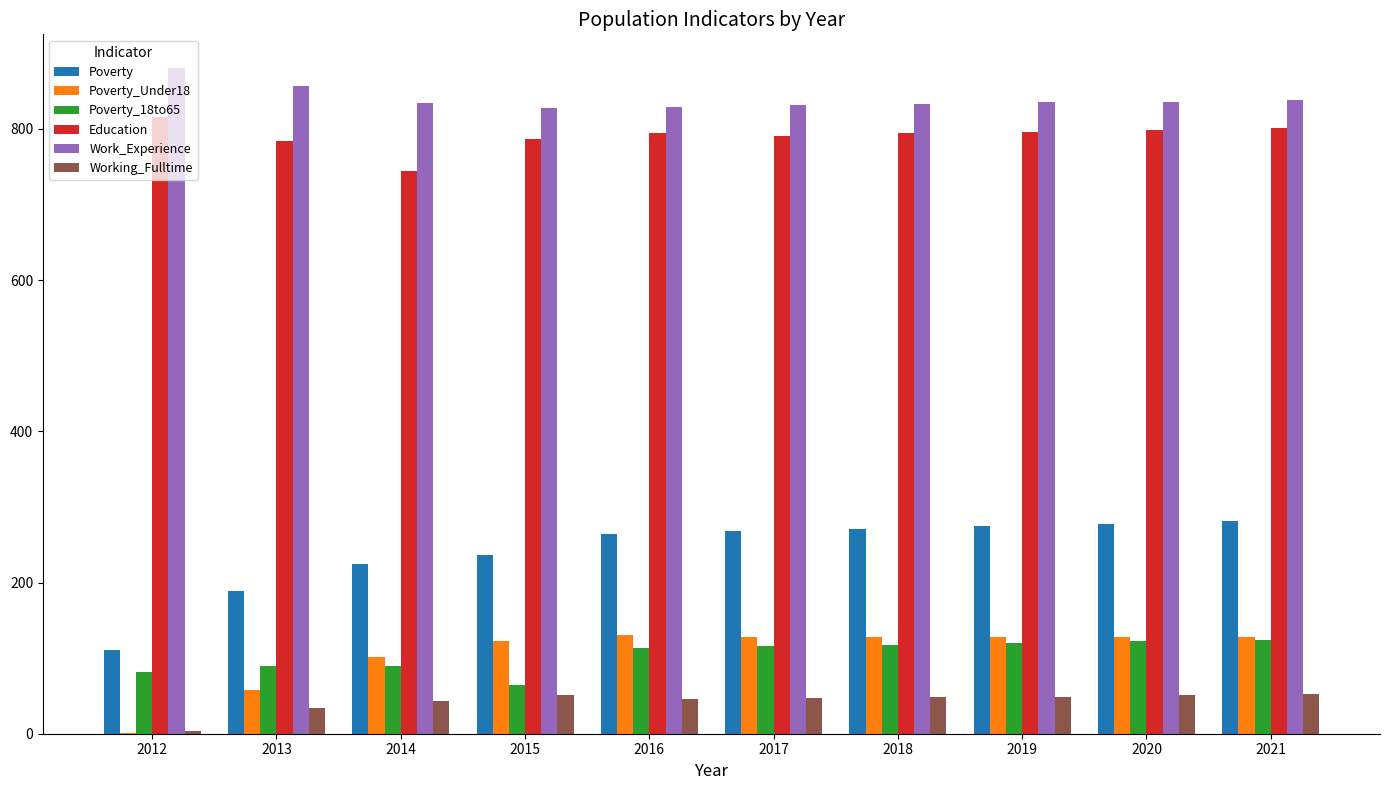

The value of Poverty_18to65 at 2014 is 90. True or false?

True